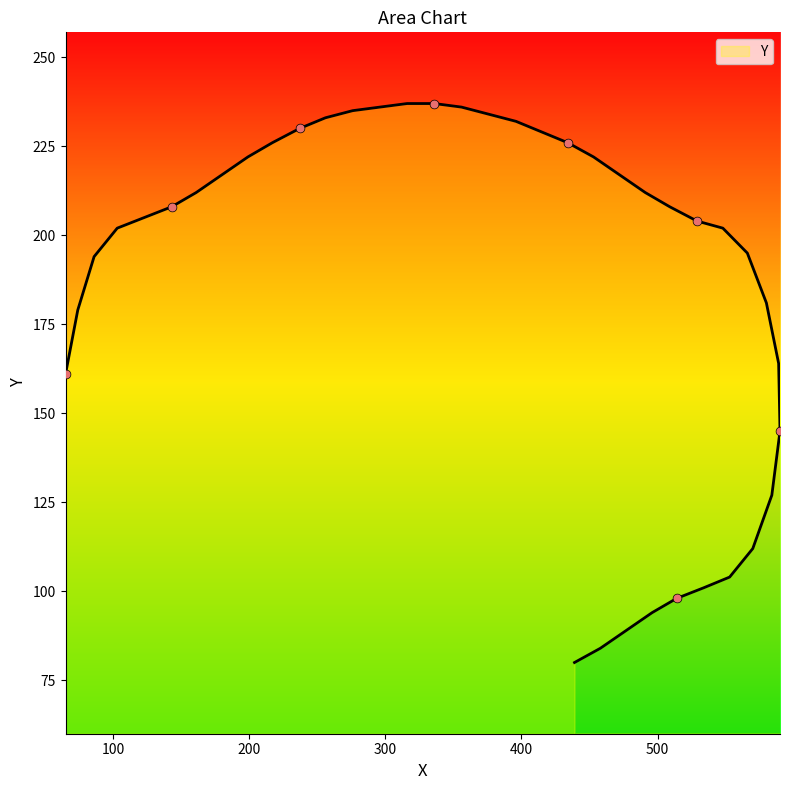

Which has a higher value, 336 or 590?

336